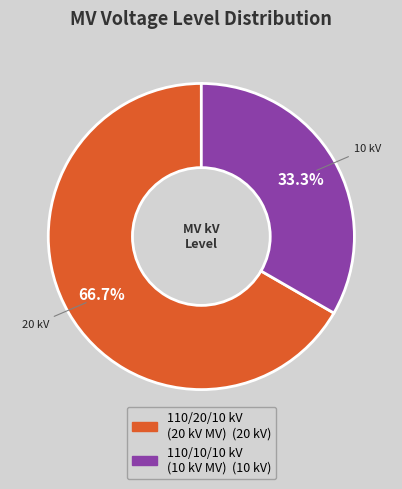

Is there a majority slice in this chart?

Yes